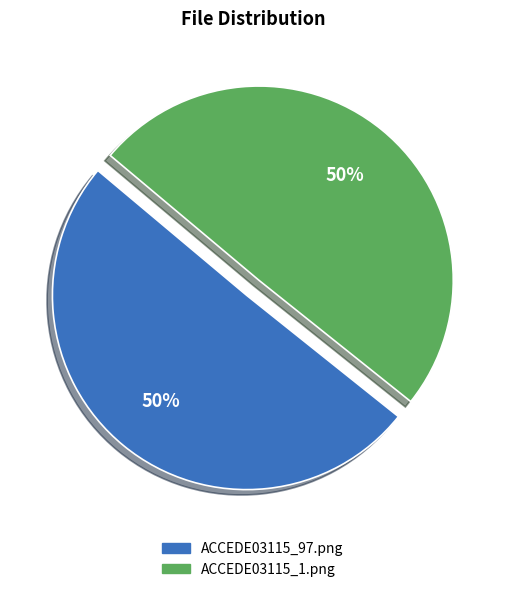

True or false: ACCEDE03115_97.png accounts for 50% of the total.

True